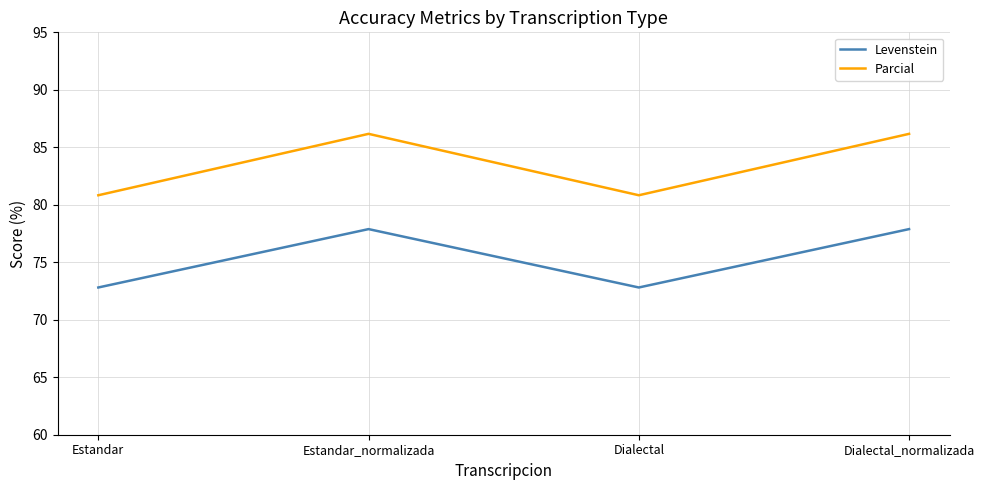

Reading right to left, what are all the values shown in this chart?

Levenstein: Dialectal_normalizada=77.9	Dialectal=72.8	Estandar_normalizada=77.9	Estandar=72.8
Parcial: Dialectal_normalizada=86.2	Dialectal=80.8	Estandar_normalizada=86.2	Estandar=80.8